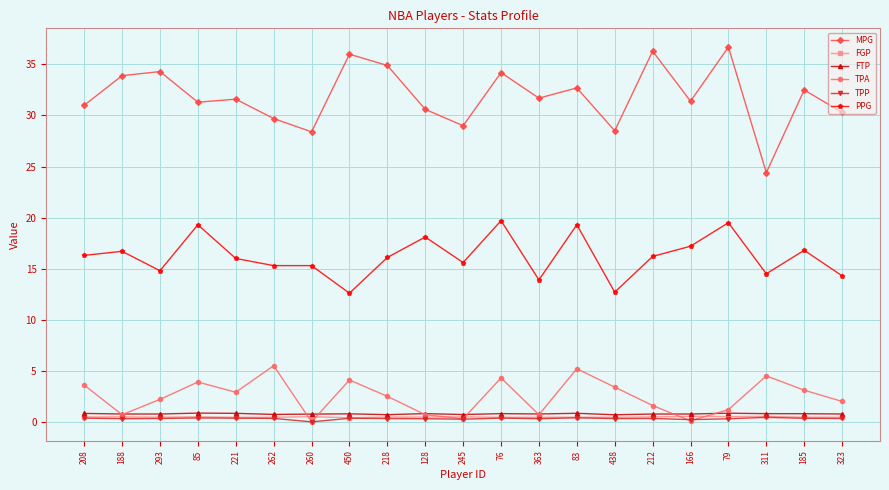

True or false: MPG and TPA cross at least once.

False